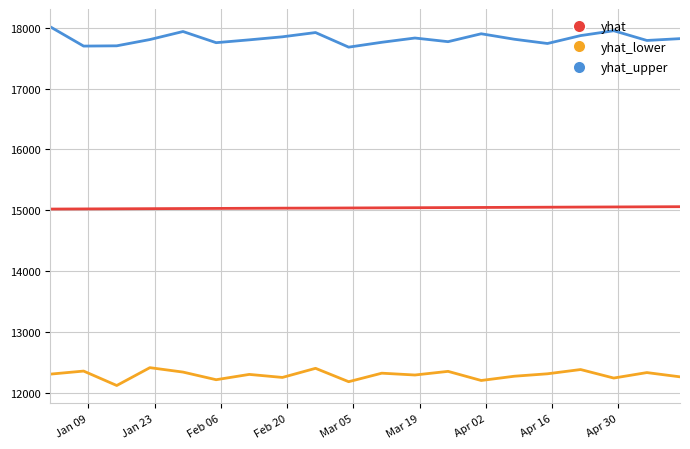

True or false: yhat and yhat_lower cross at least once.

False